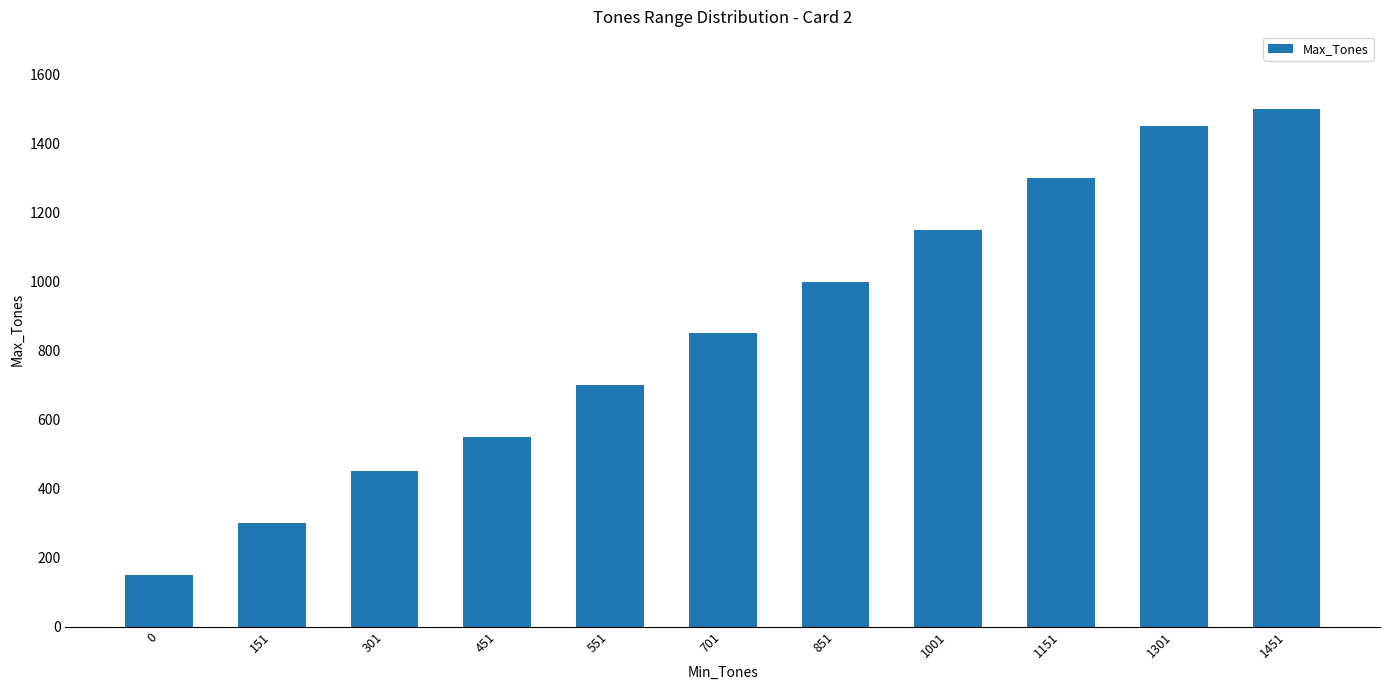

What is the sum of the values at 0 and 551?

850